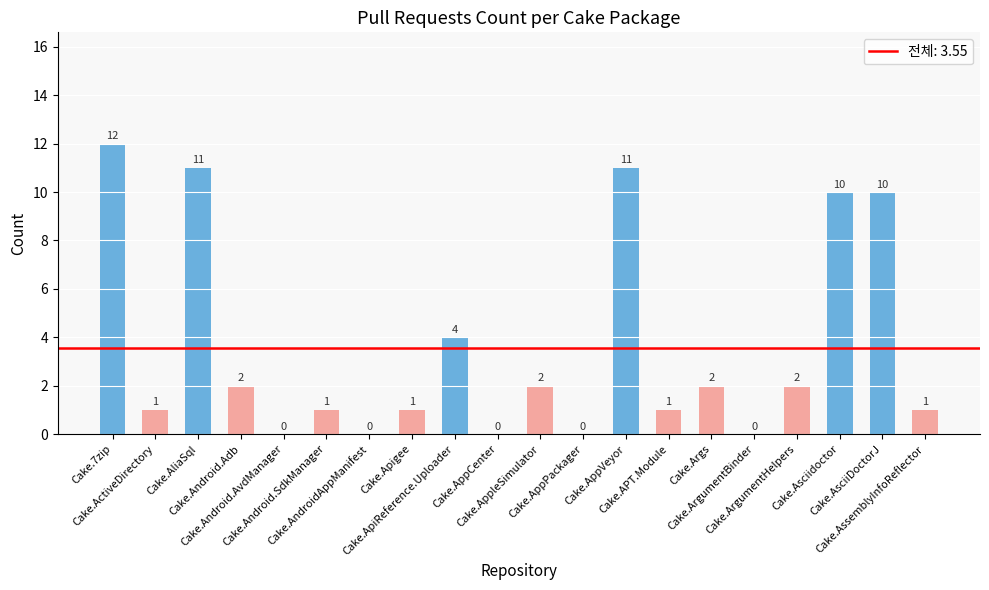

What is the sum of all values?

71